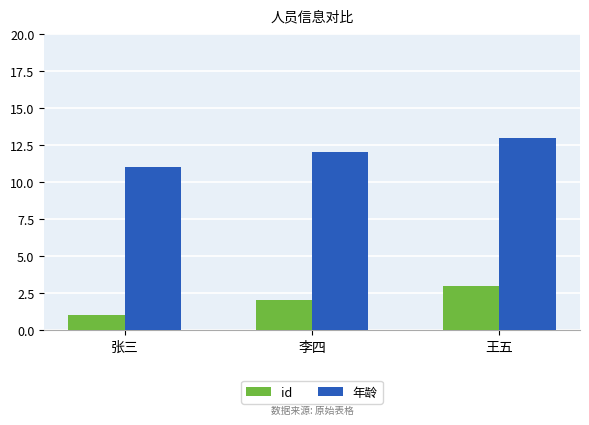

Which series has the largest total across all categories?

年龄